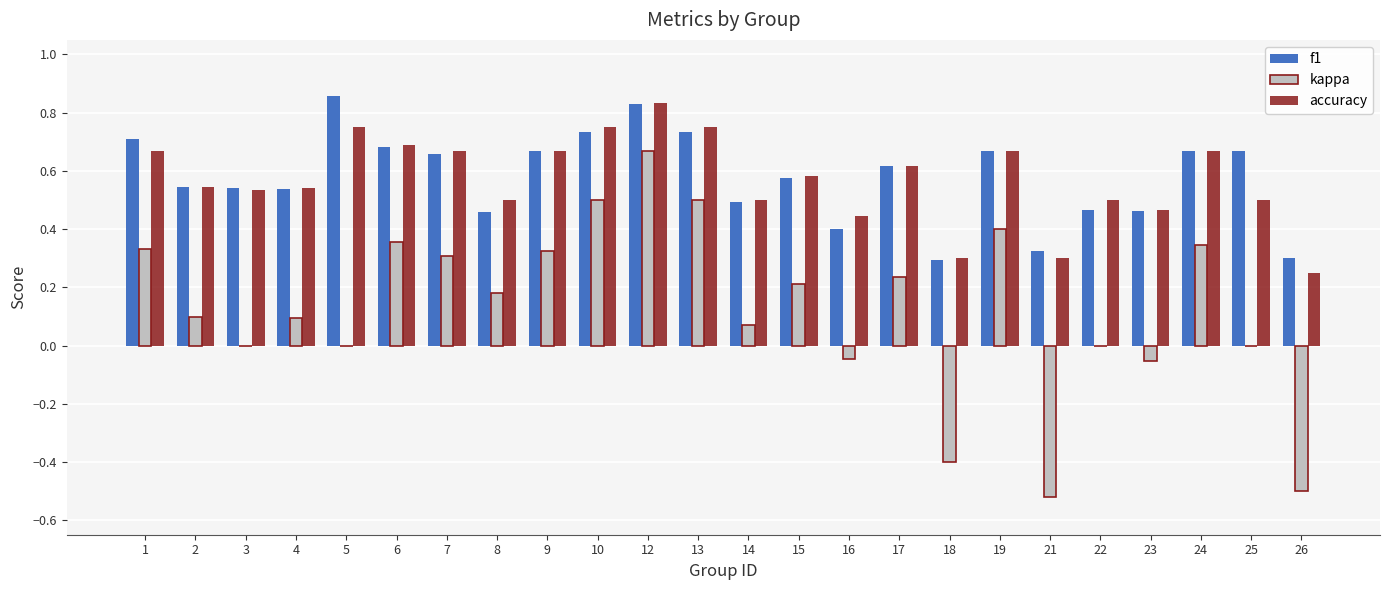

Between 21 and 24, which series saw the biggest shift?

kappa